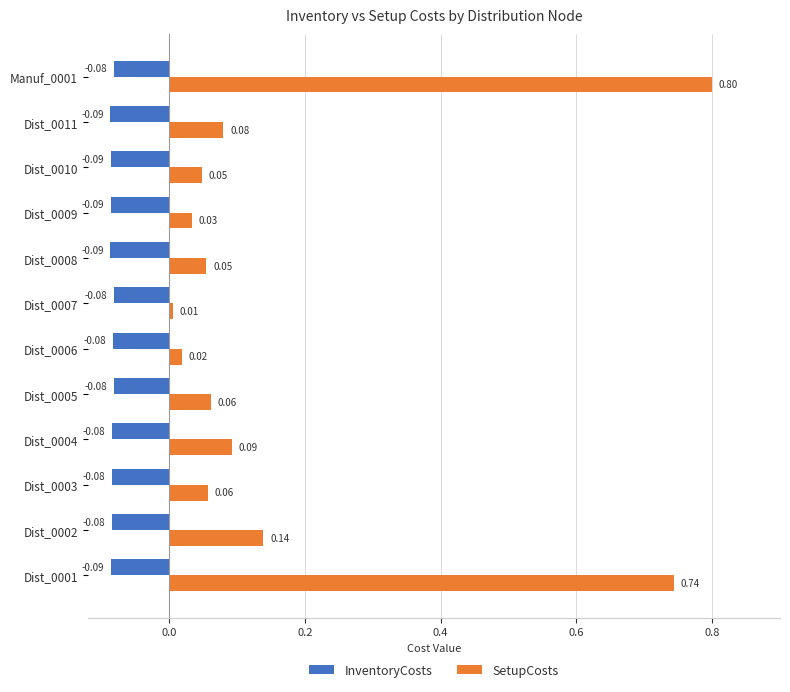

Is the value of InventoryCosts at Dist_0011 greater than the value of SetupCosts at Dist_0007?

No